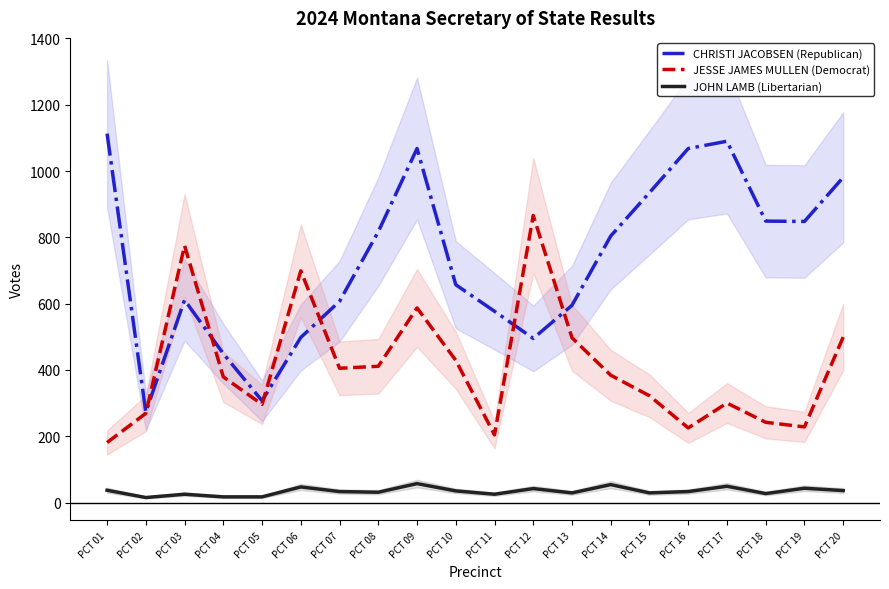

True or false: JESSE JAMES MULLEN (Democrat) and CHRISTI JACOBSEN (Republican) cross at least once.

True